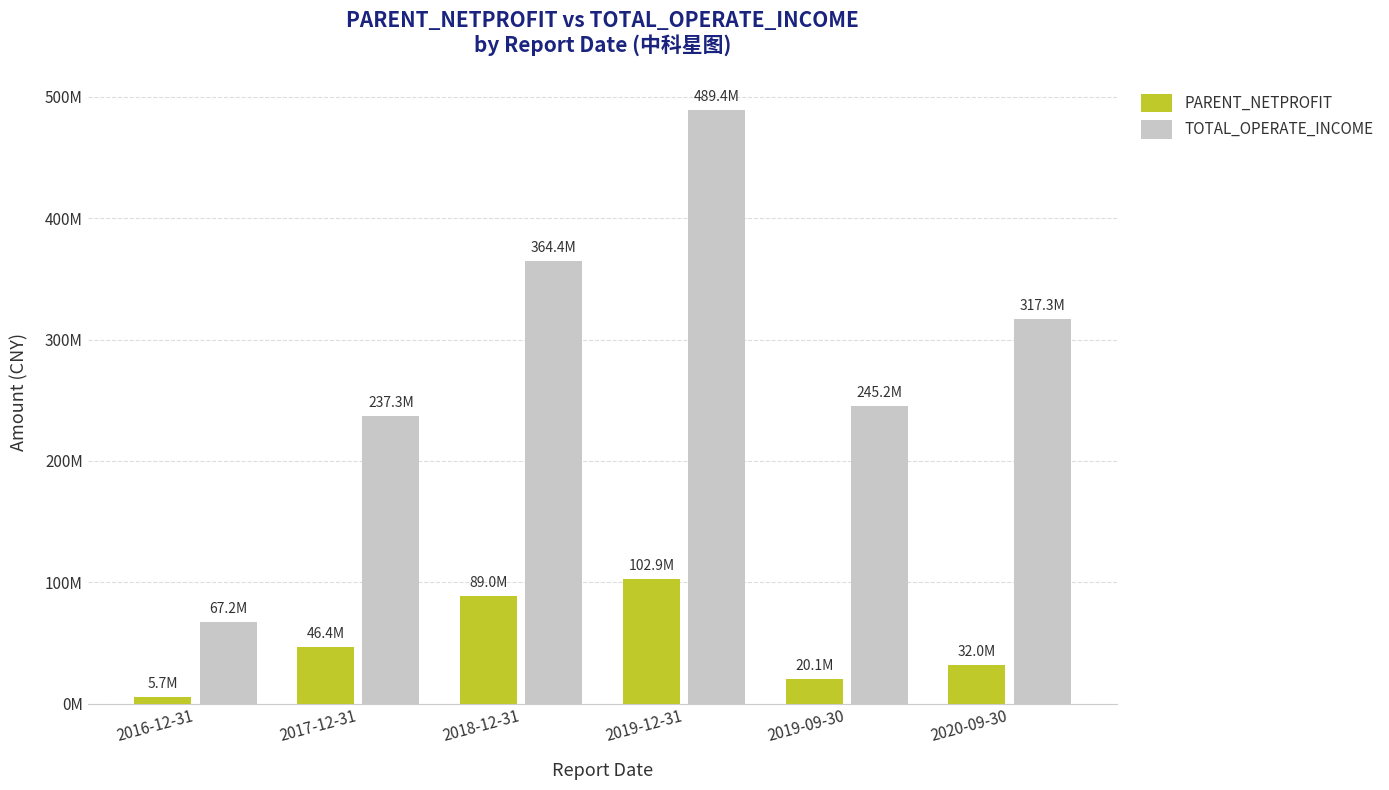

Reading left to right, extract all data points from this chart.

PARENT_NETPROFIT: 2016-12-31=5660357.8	2017-12-31=46384702.0	2018-12-31=89048518.6	2019-12-31=102889454.7	2019-09-30=20086846.8	2020-09-30=31978420.7
TOTAL_OPERATE_INCOME: 2016-12-31=67164889.0	2017-12-31=237305153.4	2018-12-31=364395637.1	2019-12-31=489410961.1	2019-09-30=245239371.0	2020-09-30=317299861.0